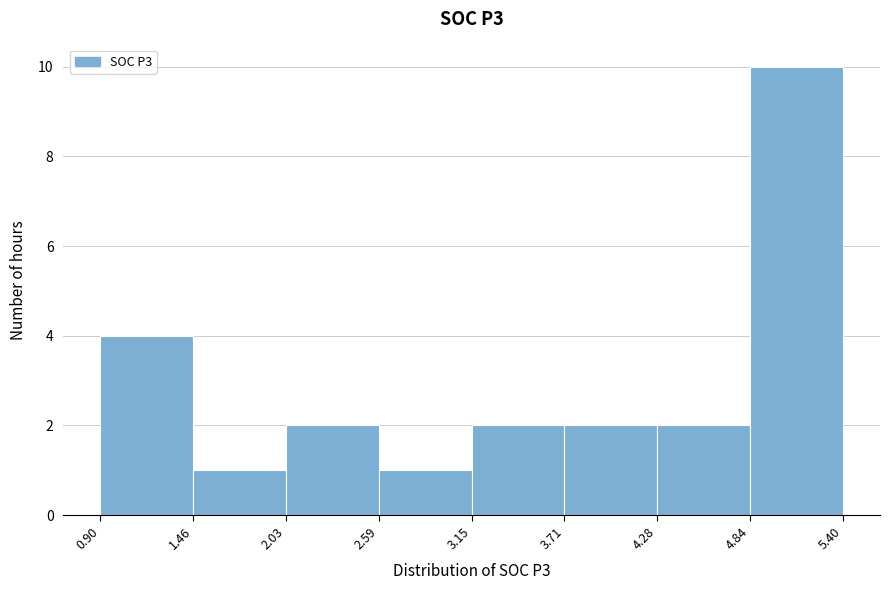

Reading left to right, list every bar in this chart as the range it spans on the x-axis followed by its height. The values are not printed on the chart, so give them approximately, as read against the axis.

0.90 to 1.46: 4
1.46 to 2.03: 1
2.03 to 2.59: 2
2.59 to 3.15: 1
3.15 to 3.71: 2
3.71 to 4.28: 2
4.28 to 4.84: 2
4.84 to 5.40: 10